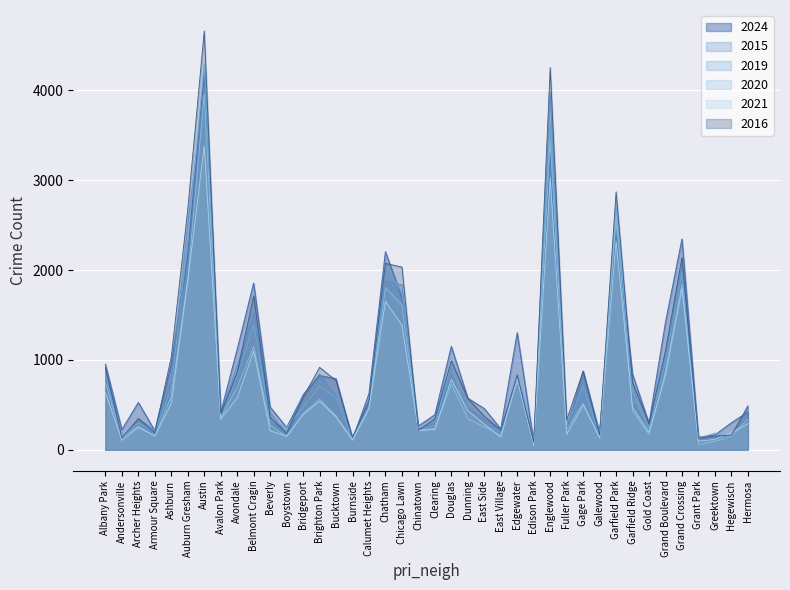

Rank the categories by 2024 value from lowest to highest.

Edison Park, Burnside, Grant Park, Greektown, Galewood, Armour Square, Andersonville, Fuller Park, East Village, Boystown, Chinatown, Gold Coast, Hegewisch, Clearing, Avalon Park, Hermosa, East Side, Beverly, Archer Heights, Dunning, Bridgeport, Calumet Heights, Bucktown, Brighton Park, Garfield Ridge, Gage Park, Albany Park, Ashburn, Avondale, Douglas, Edgewater, Grand Boulevard, Chicago Lawn, Belmont Cragin, Auburn Gresham, Chatham, Grand Crossing, Garfield Park, Englewood, Austin